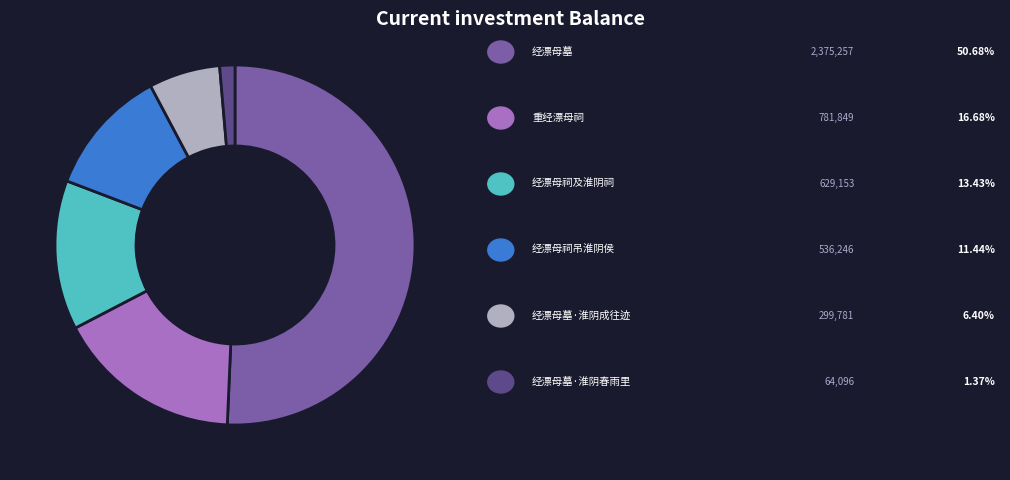

Is there a majority slice in this chart?

Yes